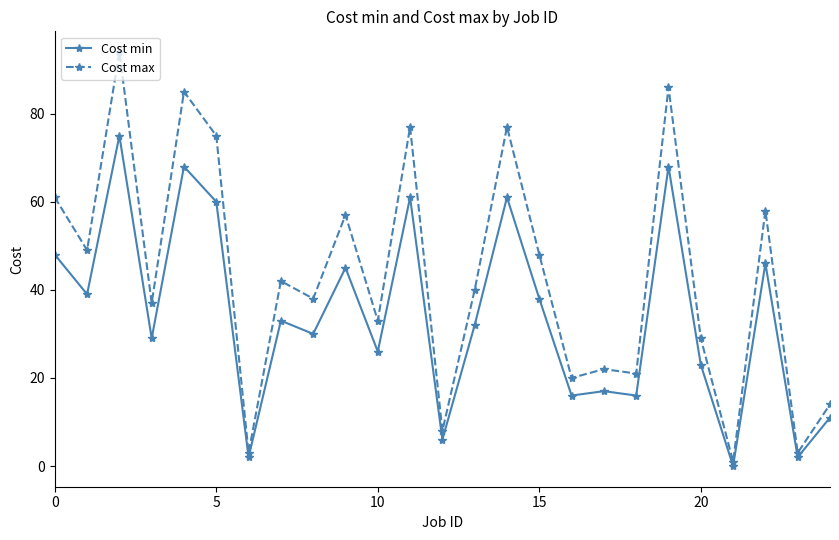

List the series in order of their overall mean, highest first.

Cost max, Cost min